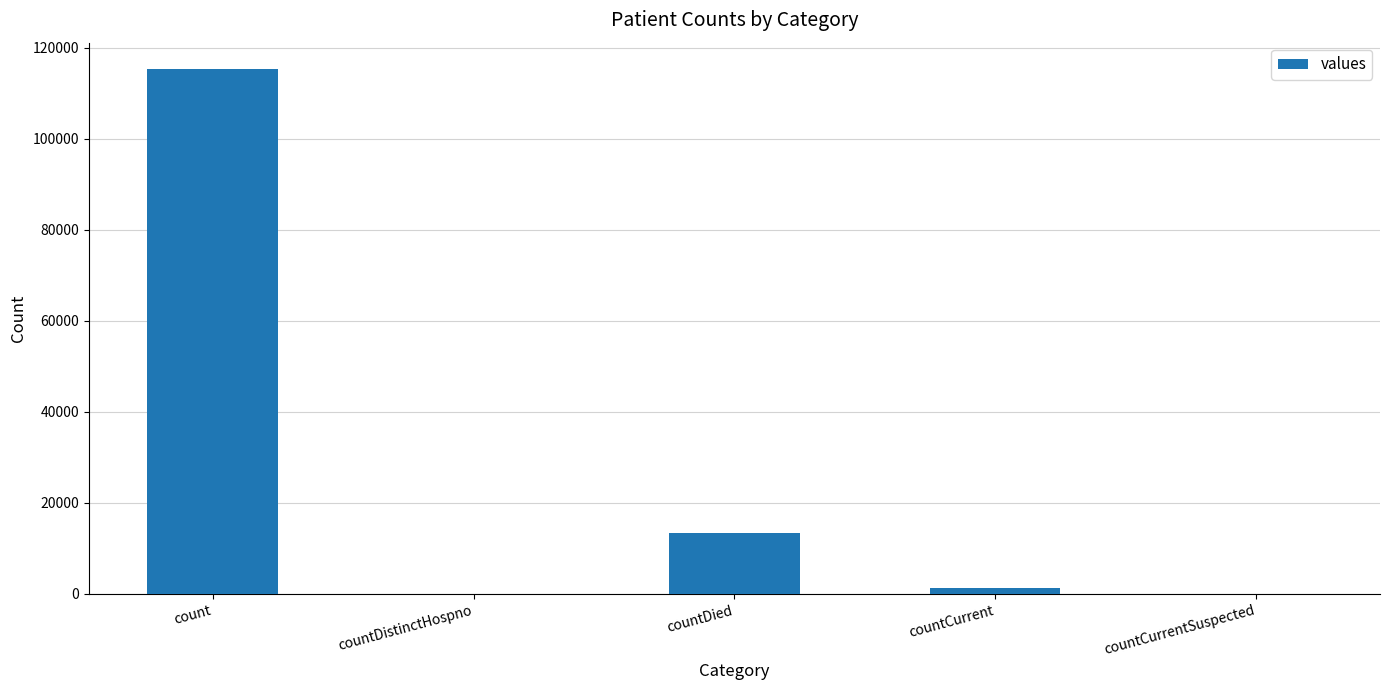

Which label corresponds to the largest value in the chart?

count